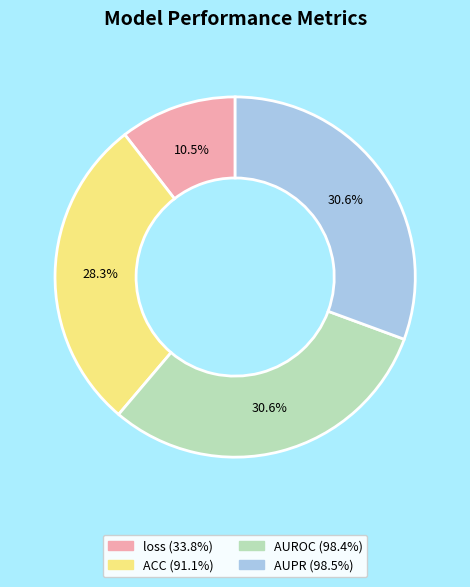

Count the number of slices in the pie.

4